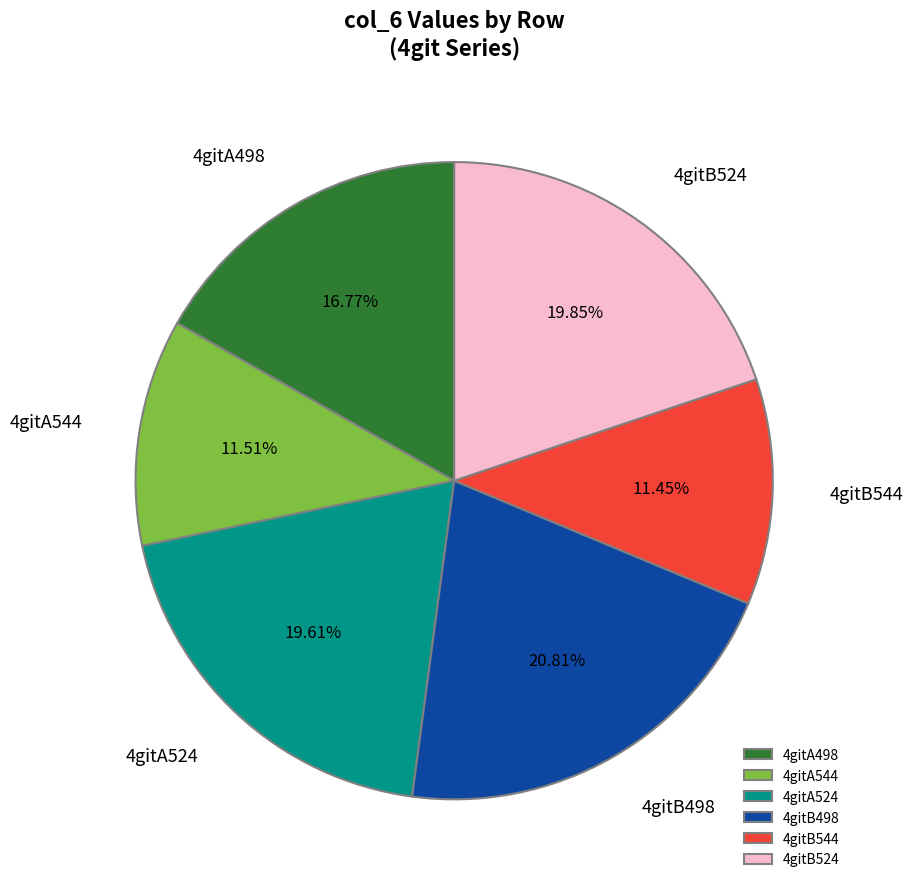

To the nearest percent, what is the difference between the 4gitA524 and 4gitB544 slice percentages?

8%